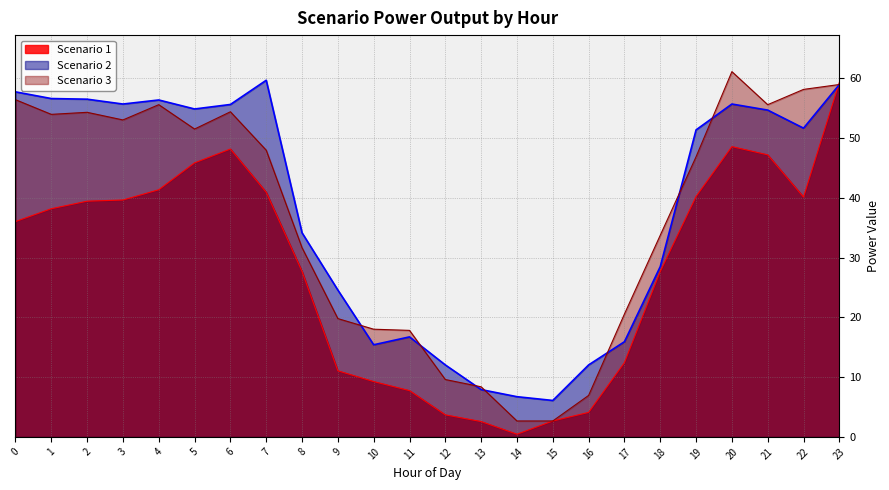

Rank the categories by Scenario 2 value from lowest to highest.

15, 14, 13, 12, 16, 10, 17, 11, 9, 18, 8, 19, 22, 21, 5, 6, 3, 20, 4, 2, 1, 0, 23, 7